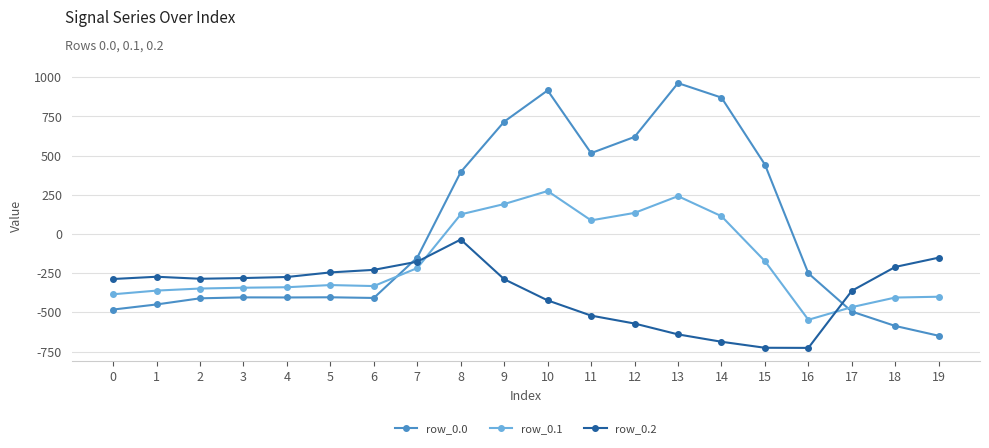

How many intersections are there between row_0.2 and row_0.1?

2